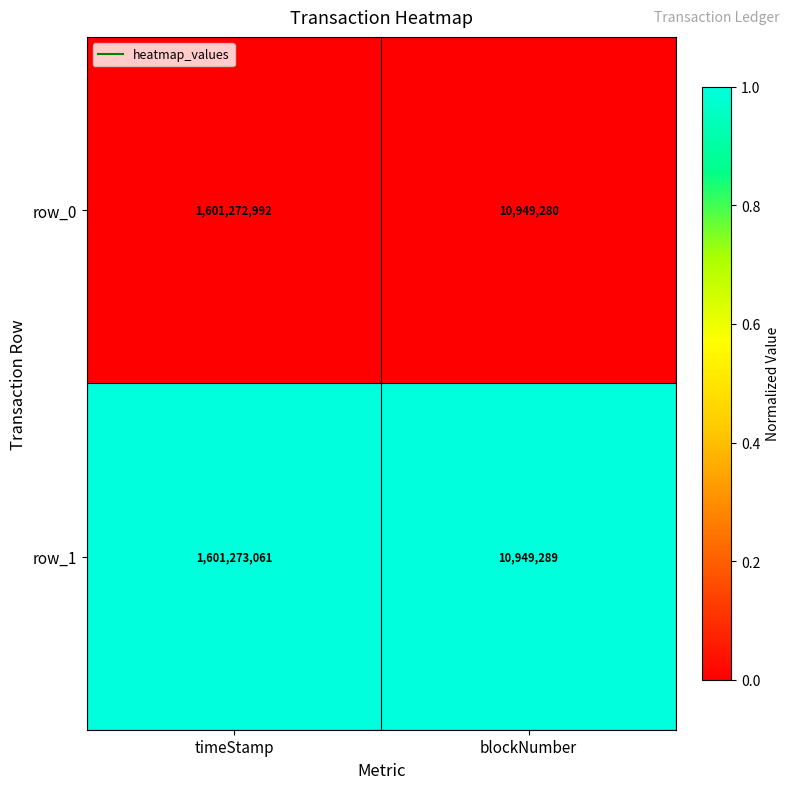

Rank the series by their average value, from lowest to highest.

row_0, row_1